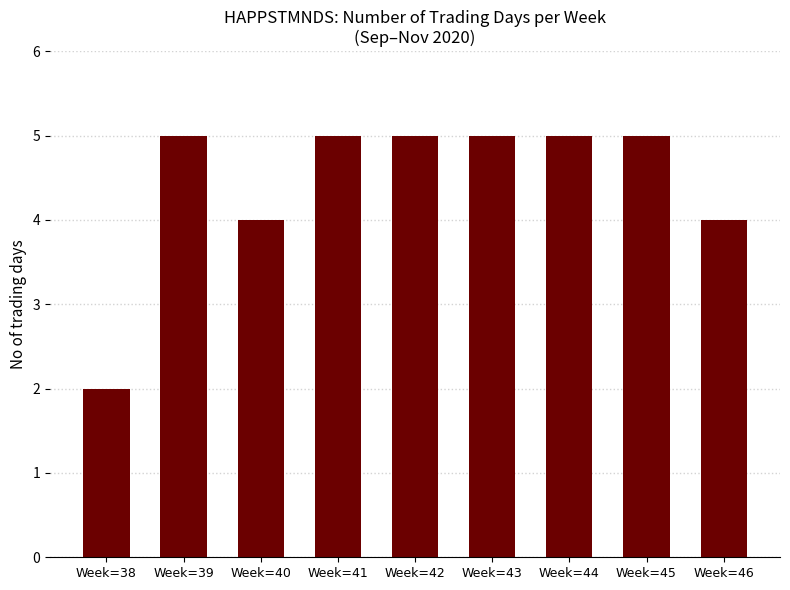

What is the maximum value shown in the chart?

5